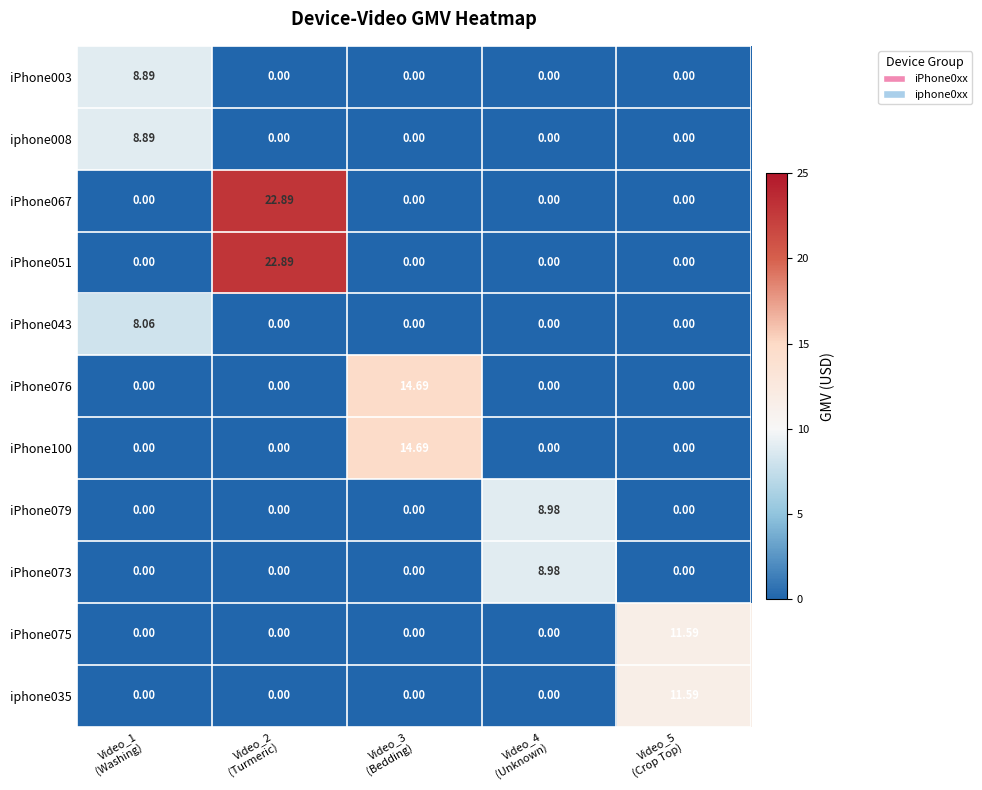

Rank the series by their maximum value, from lowest to highest.

iPhone043, iPhone003, iphone008, iPhone079, iPhone073, iPhone075, iphone035, iPhone076, iPhone100, iPhone067, iPhone051